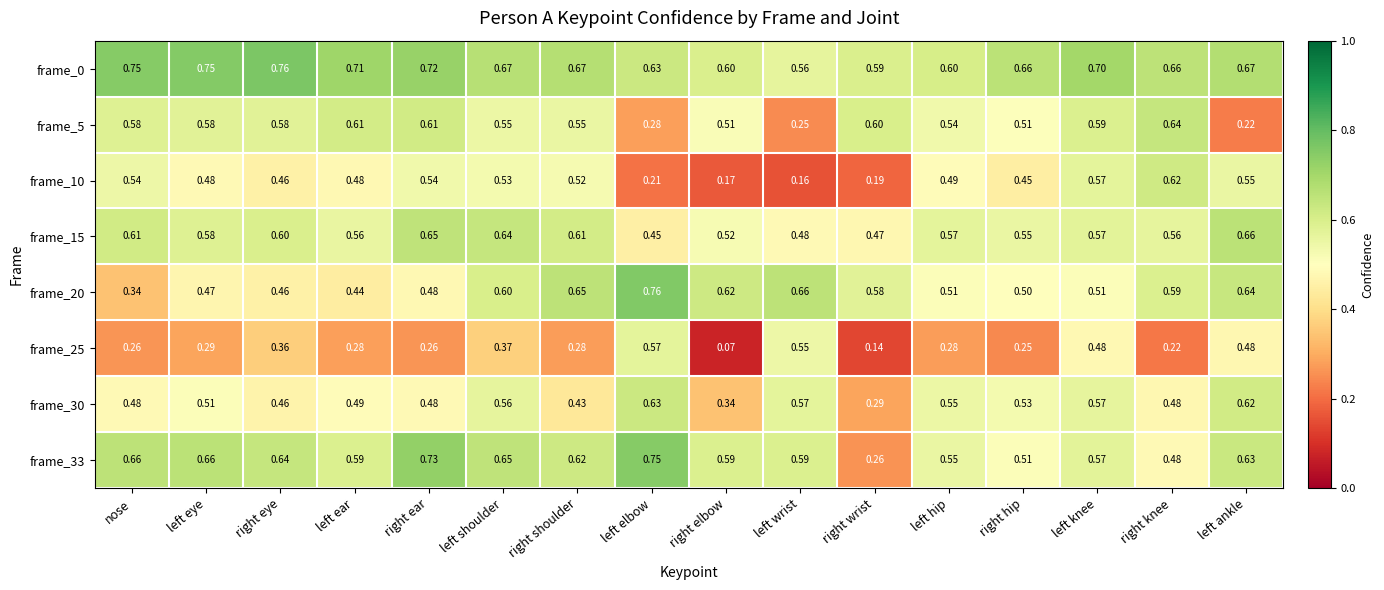

At which label does frame_15 reach its minimum?

left elbow